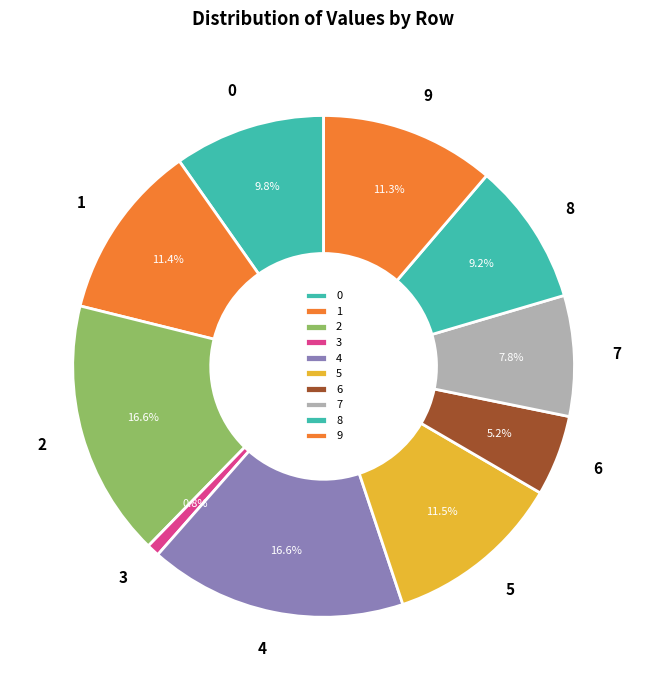

Is there any slice that represents more than half of the pie?

No